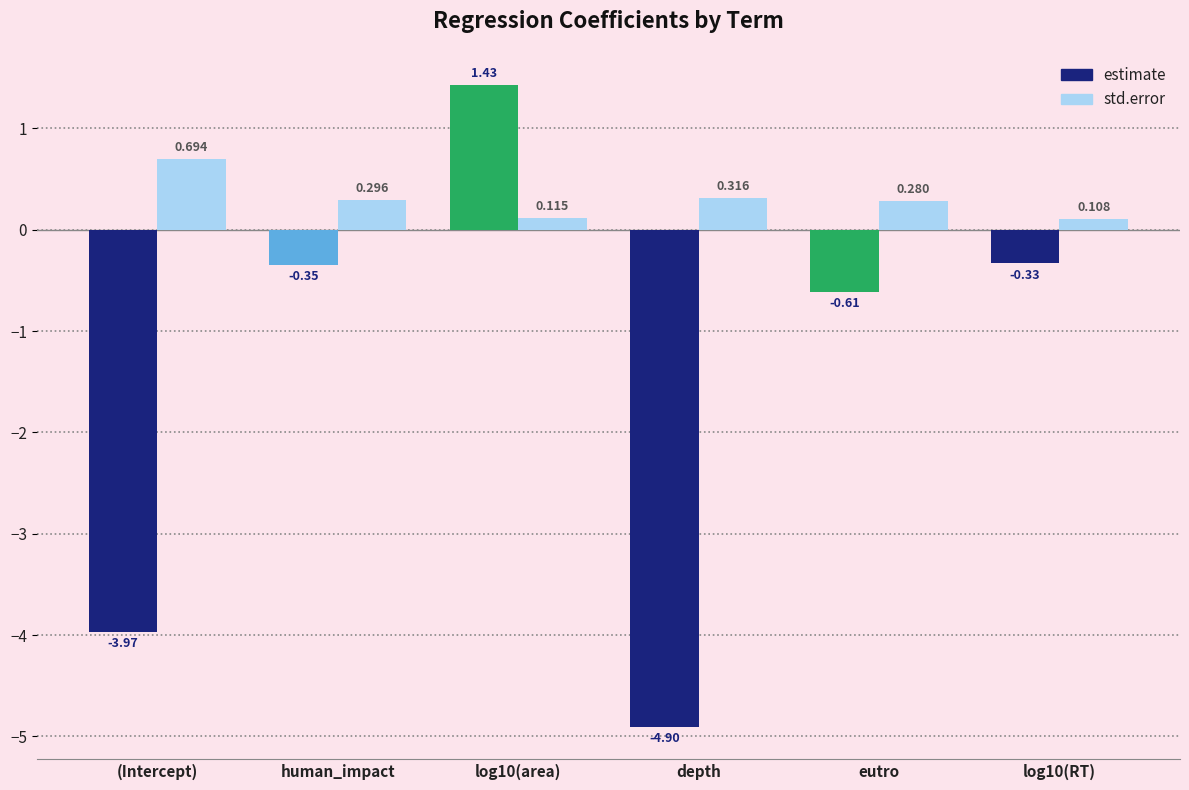

What is the difference between the highest and lowest values at human_impact?

0.6